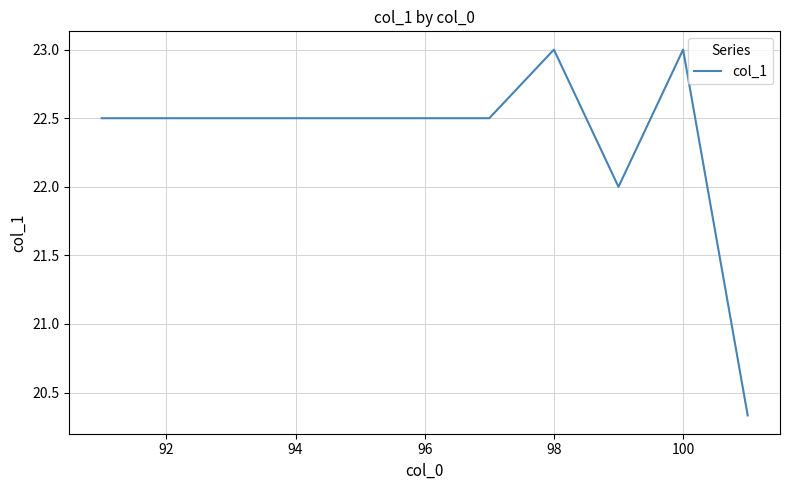

What is the difference between the maximum and minimum values?

2.7